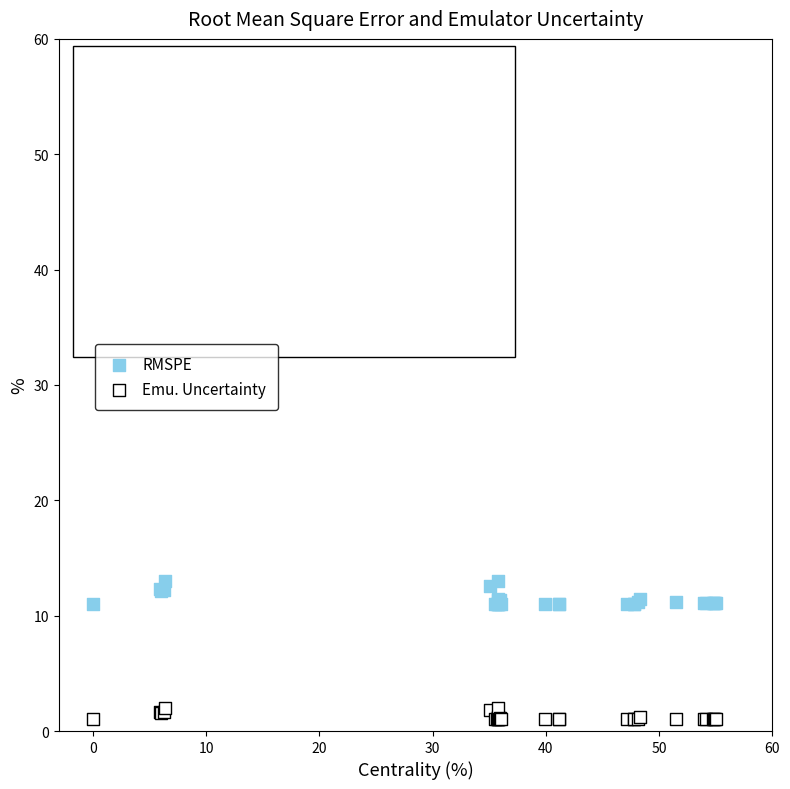

Which series has the largest Y range (max minus min)?

RMSPE